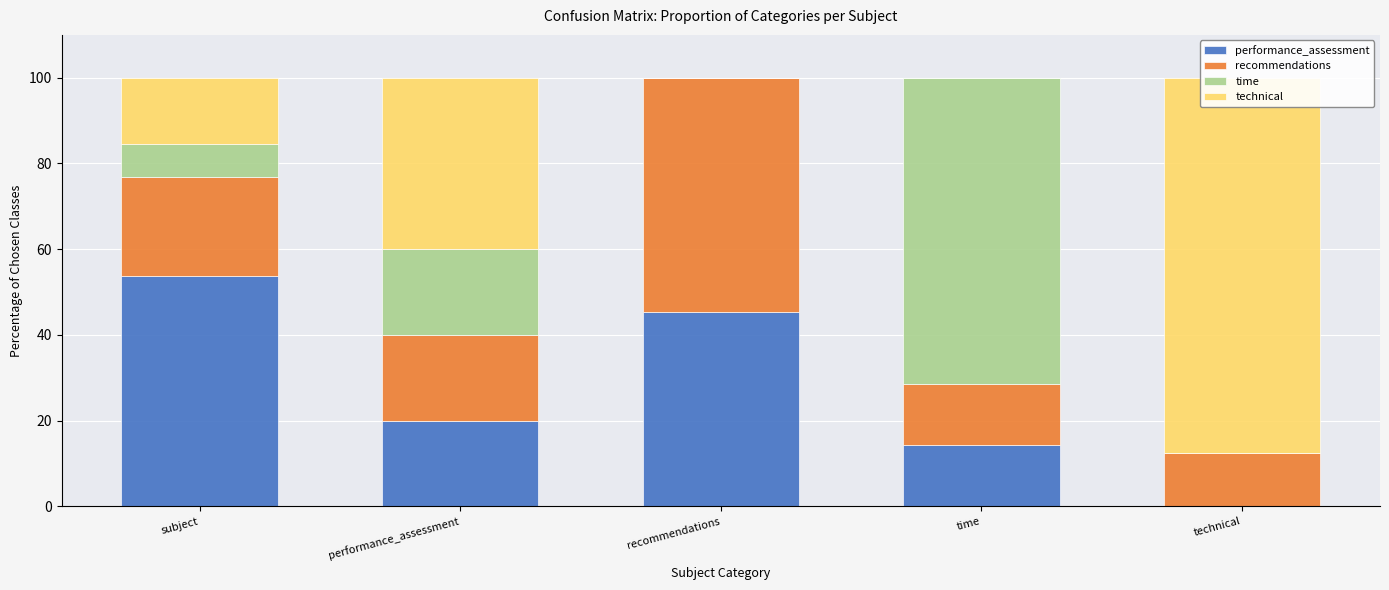

What is the sum of the time values at subject and time?

79.1